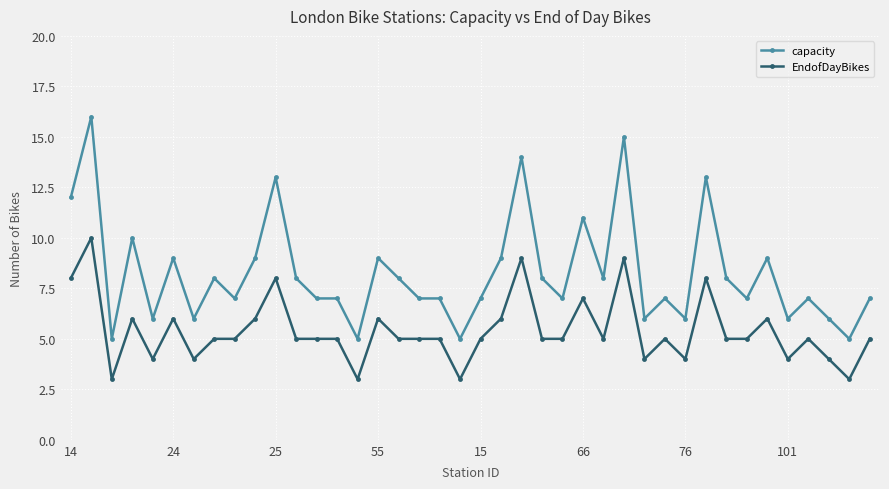

True or false: capacity and EndofDayBikes intersect in this chart.

False